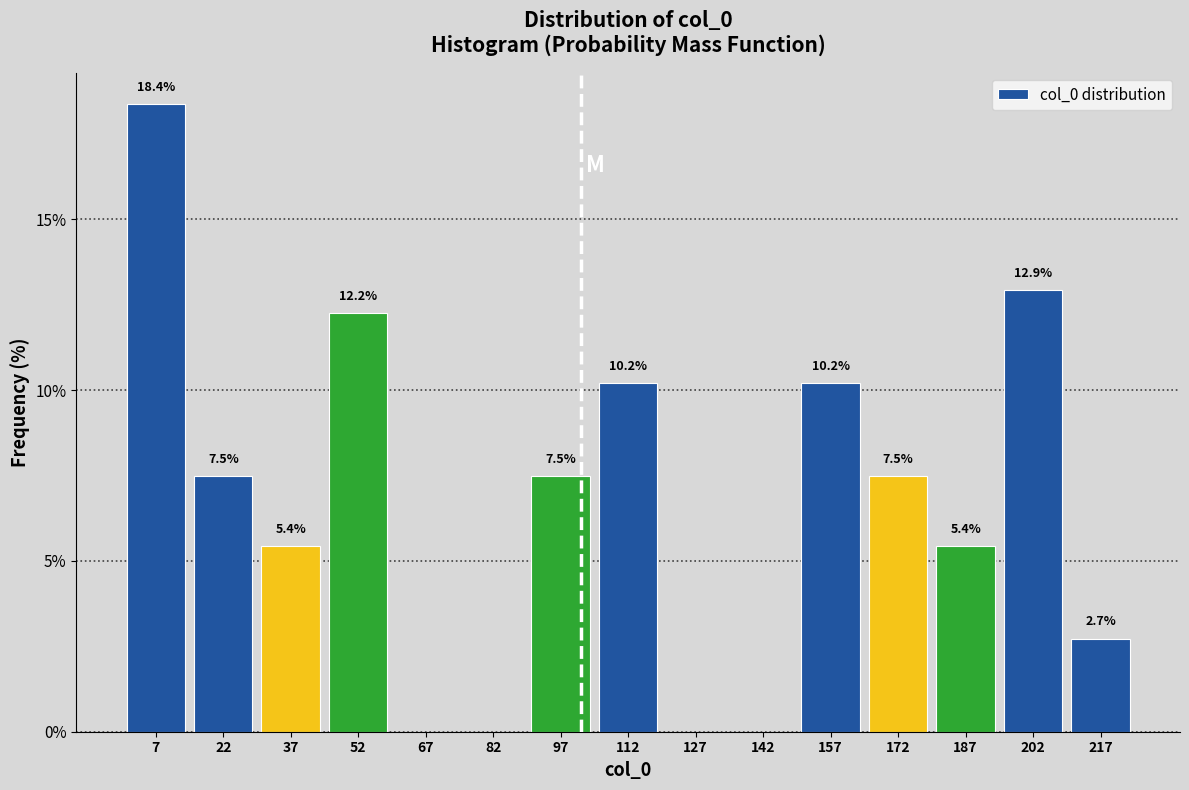

Which range on the x-axis has the tallest bar?

0 to 15